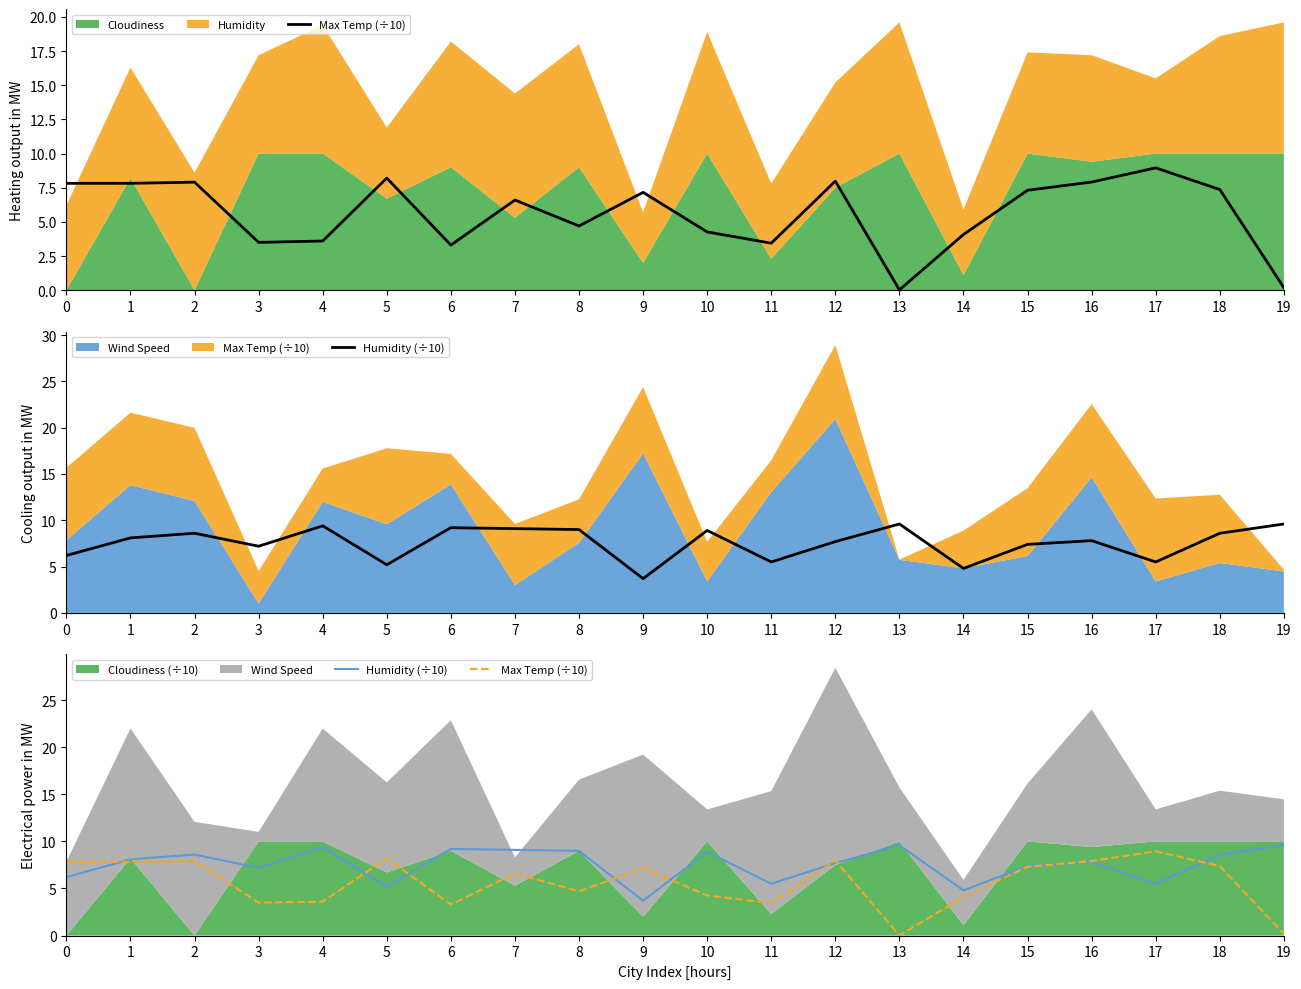

True or false: Humidity (÷10) and Max Temp (÷10) cross at least once.

True